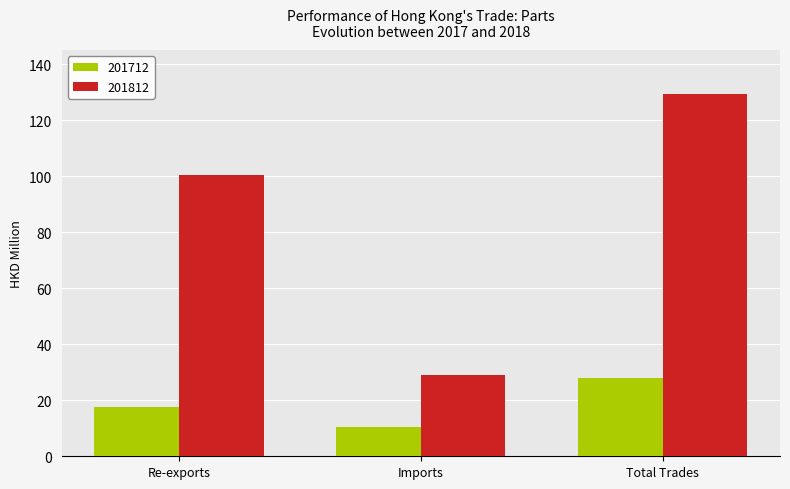

What is the minimum value shown in the chart?

10.4